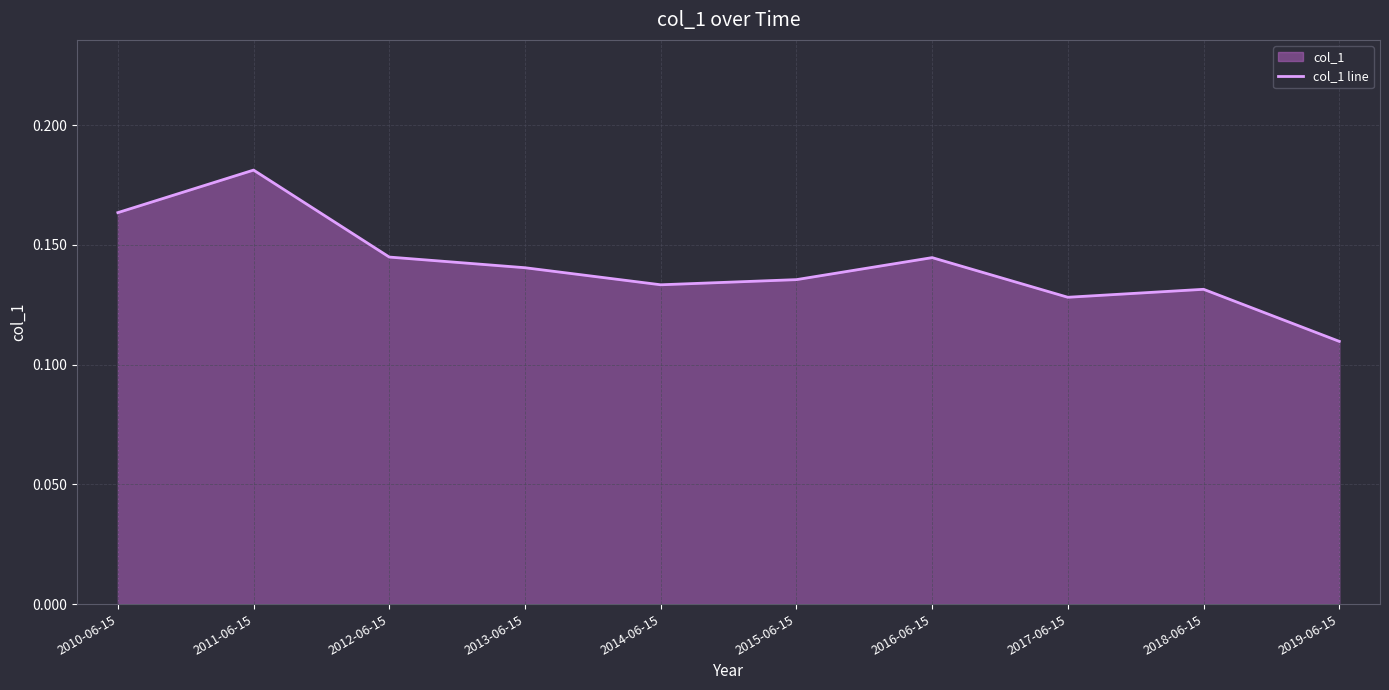

The chart shows a value of 0.2 at 2010-06-15. True or false?

True